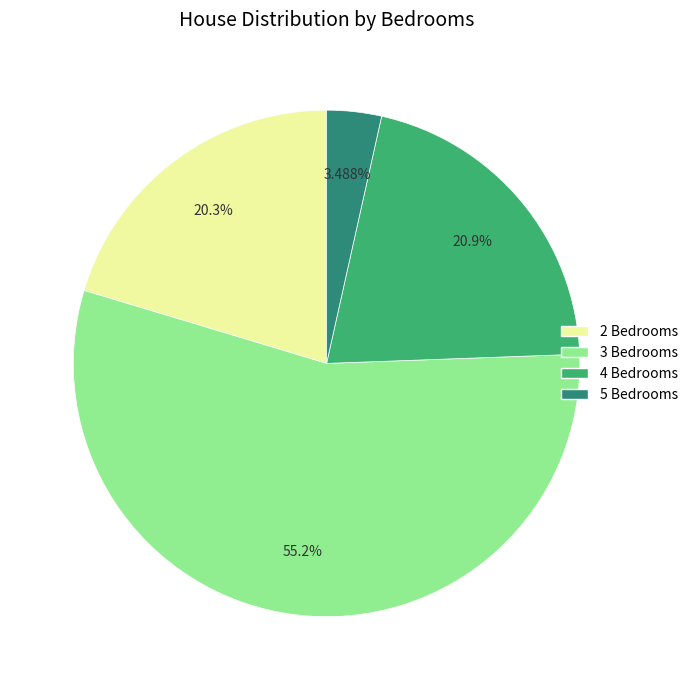

How many slices are in this pie chart?

4